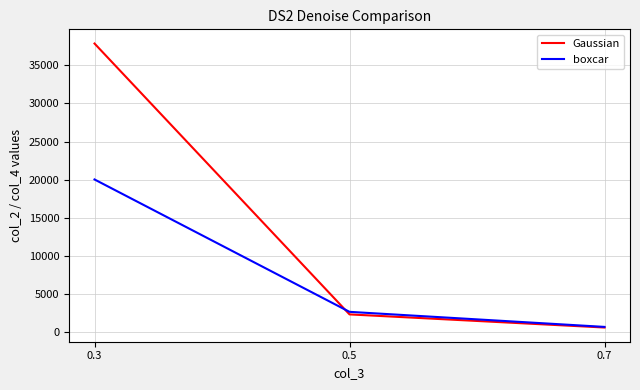

What are all the series names shown in the legend?

Gaussian, boxcar